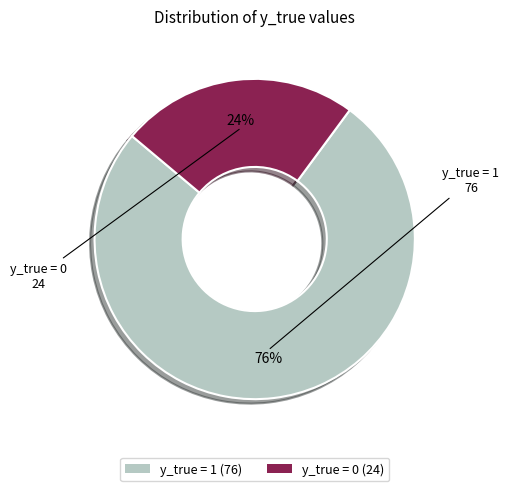

Rank the categories by value from highest to lowest.

y_true = 1, y_true = 0